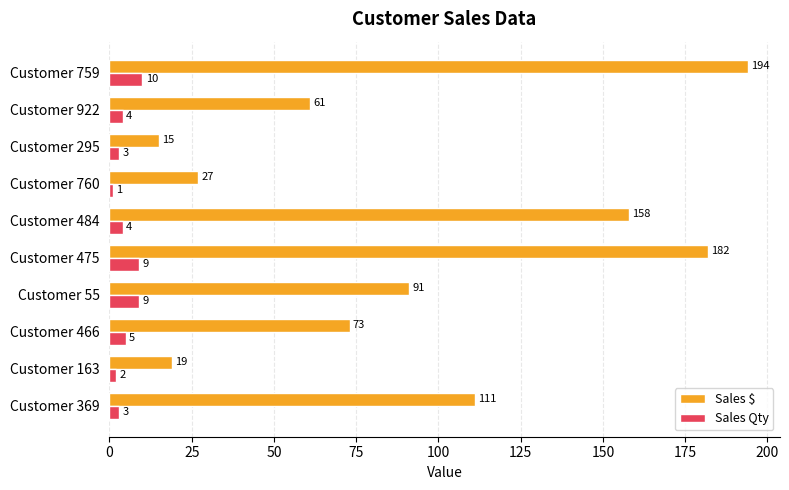

The Sales Qty series shows 4 at Customer 922. True or false?

True